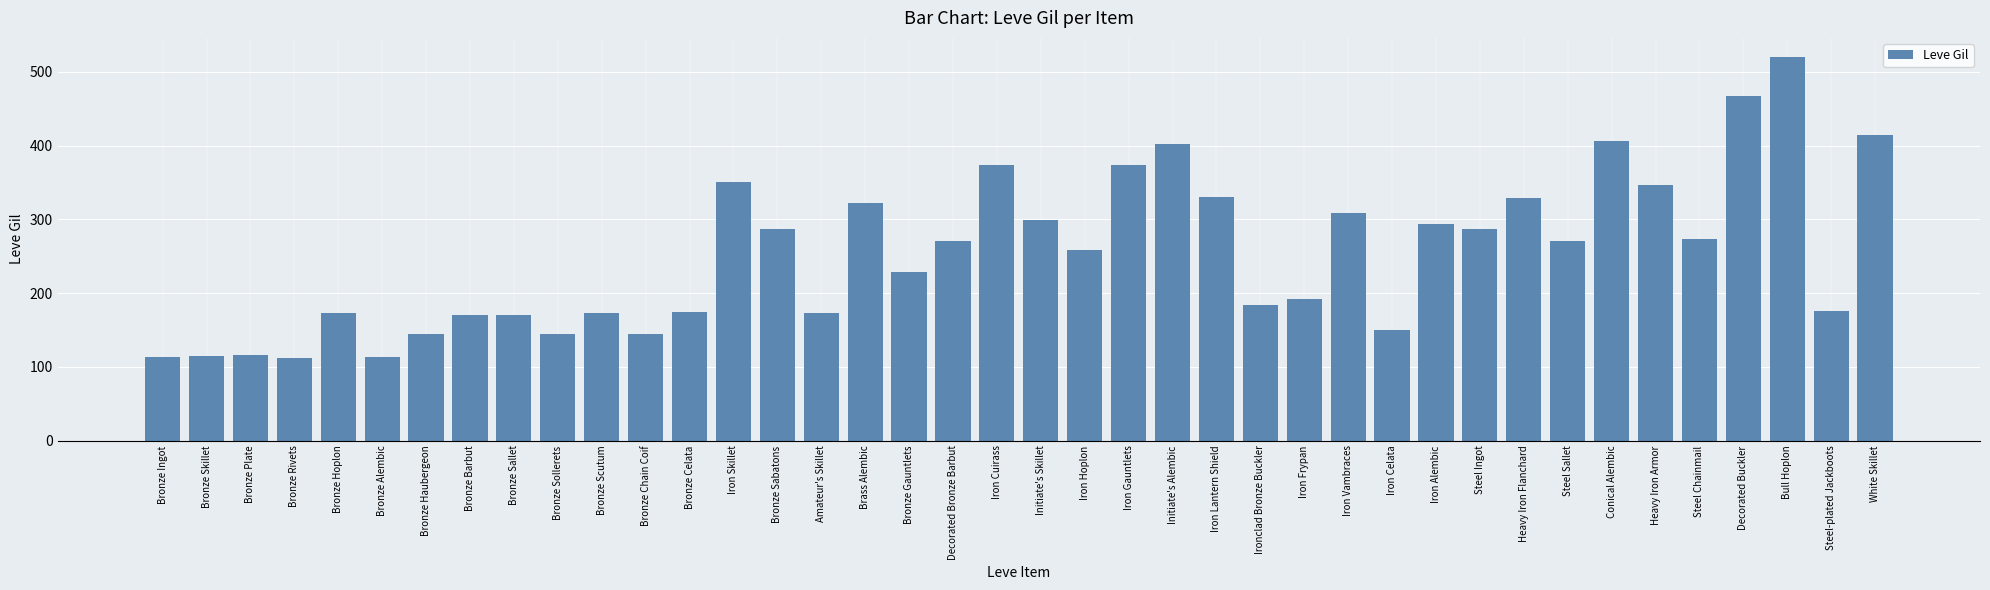

What is the label of the 17th bar from the left?

Brass Alembic